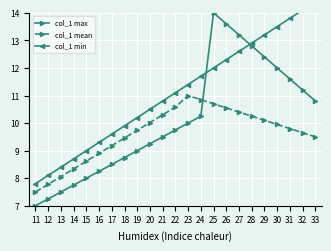

At which category does col_1 mean reach its first local peak?

23